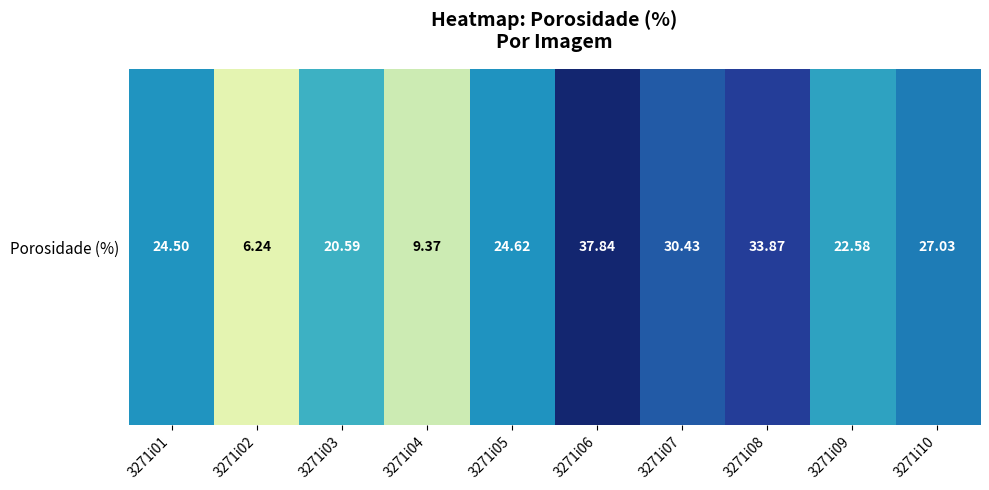

What is the sum of the values at 3271i05 and 3271i08?

58.5